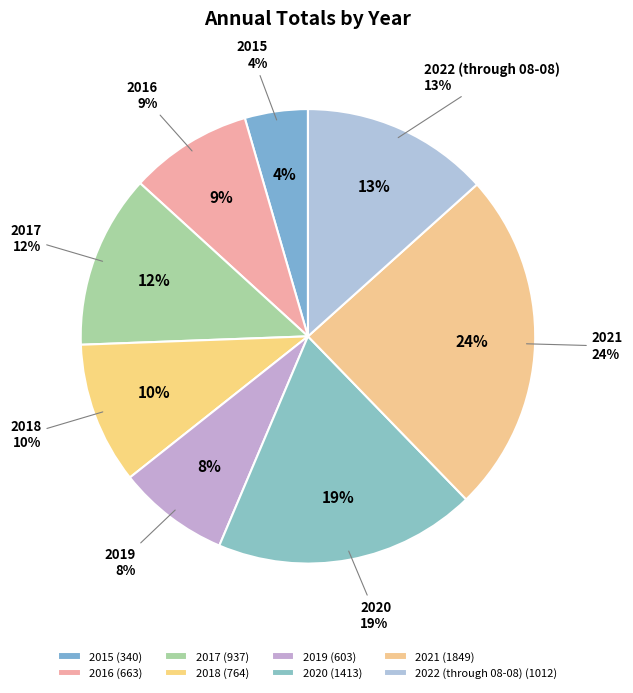

Is there any slice that represents more than half of the pie?

No